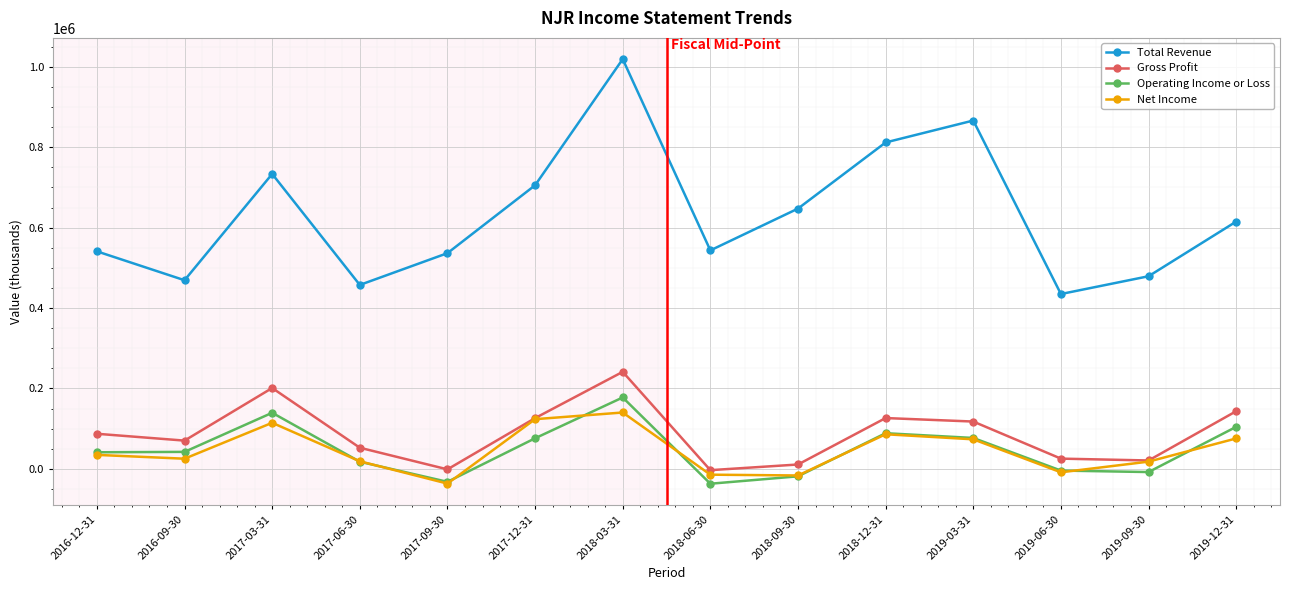

Where is the first local minimum for Total Revenue?

2016-09-30